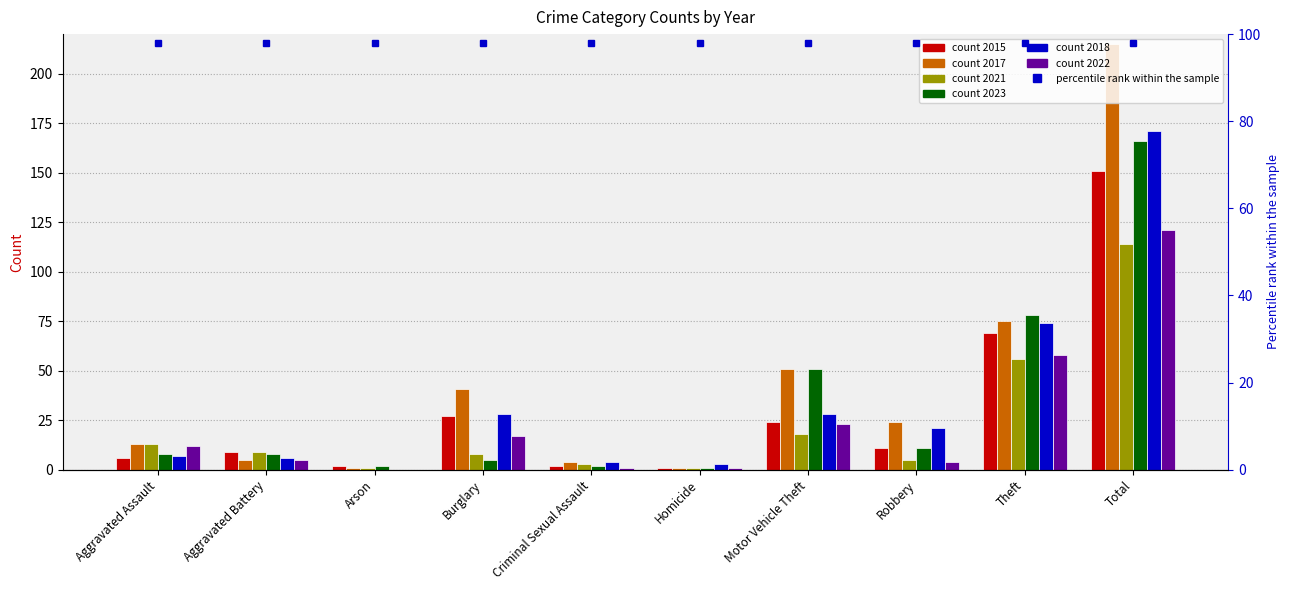

List the labels in order of 2017 value, smallest first.

Arson, Homicide, Criminal Sexual Assault, Aggravated Battery, Aggravated Assault, Robbery, Burglary, Motor Vehicle Theft, Theft, Total